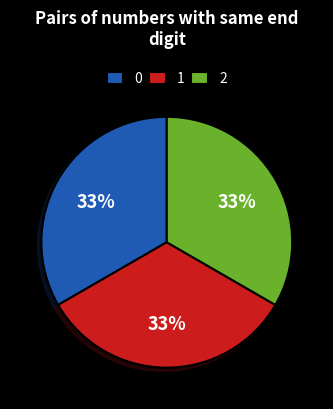

Combined, do 2 and 1 account for over 50%?

Yes